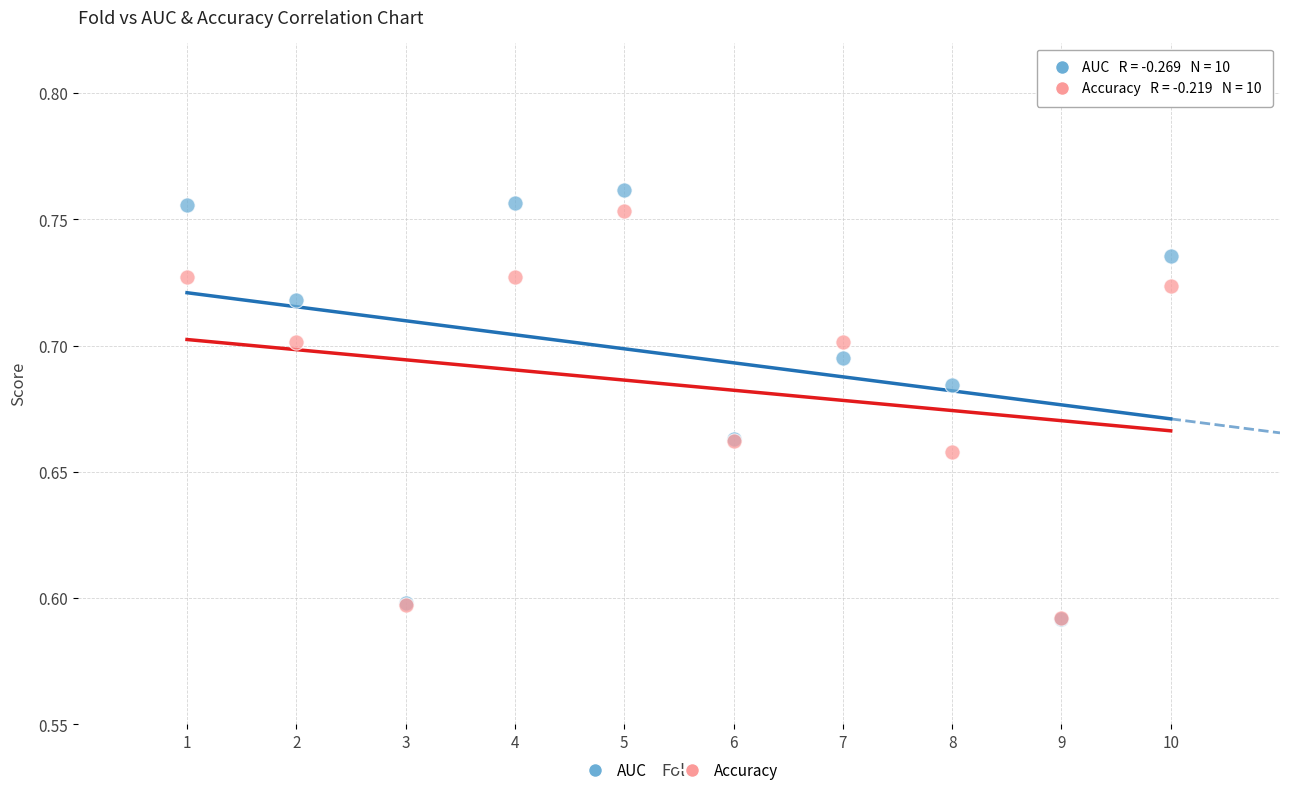

Which series reaches the maximum Y coordinate?

AUC